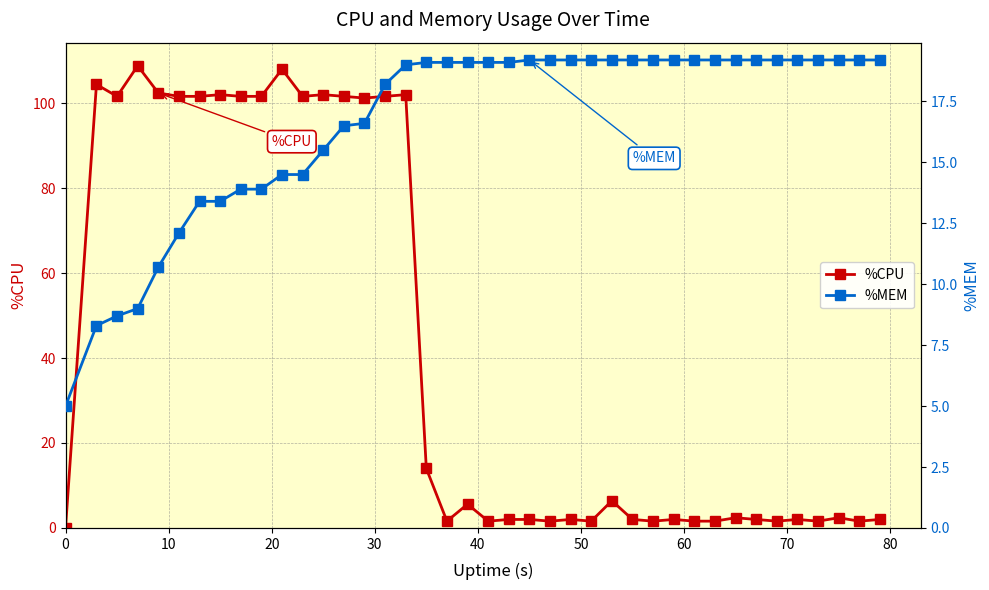

Which series has the widest spread of values?

%CPU